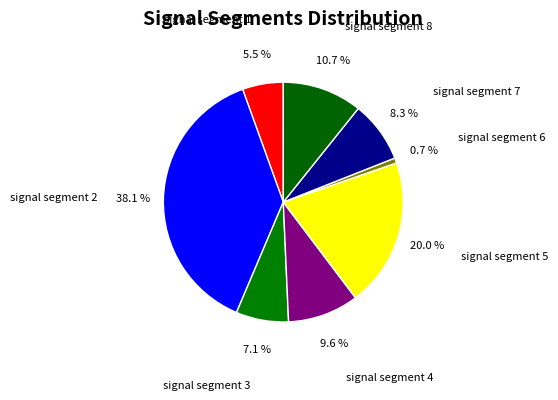

How many slices are in this pie chart?

8